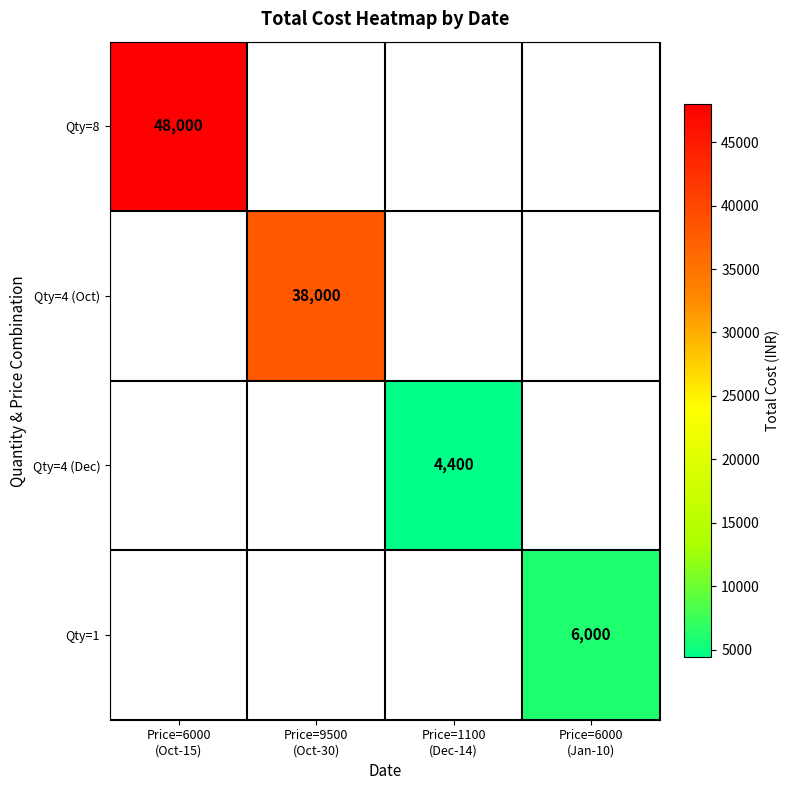

What is the greatest value displayed?

48000.0